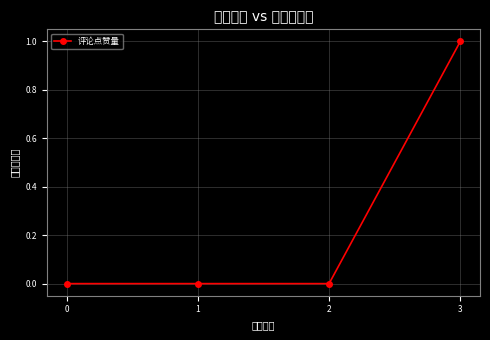

Does the chart display data point markers on the line(s)?

Yes